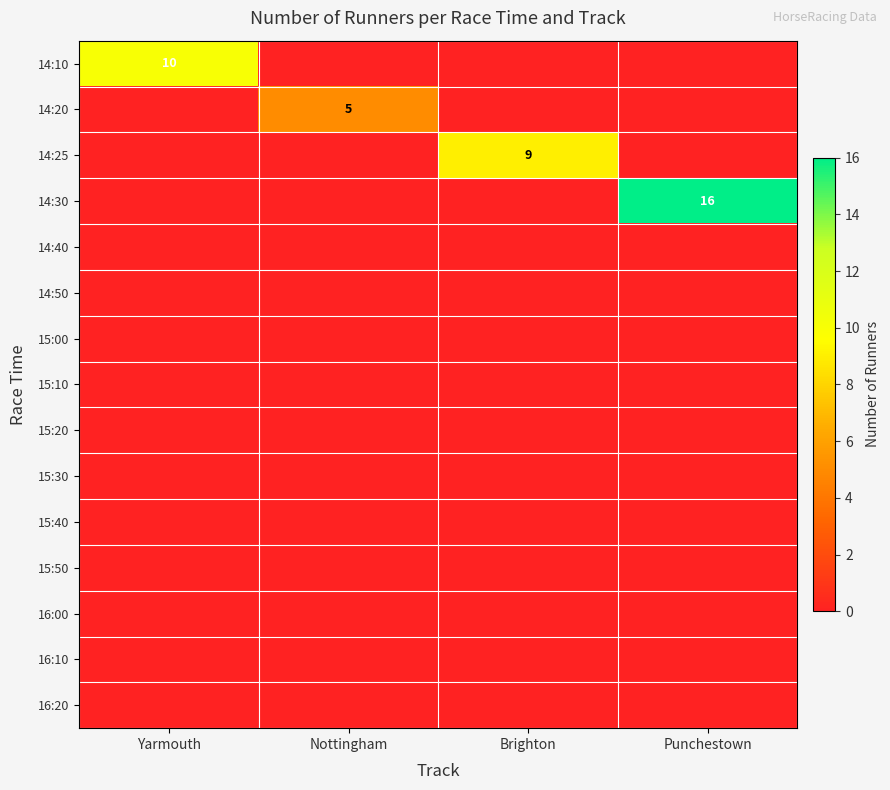

True or false: 14:10 has a value of 5 at Yarmouth.

False